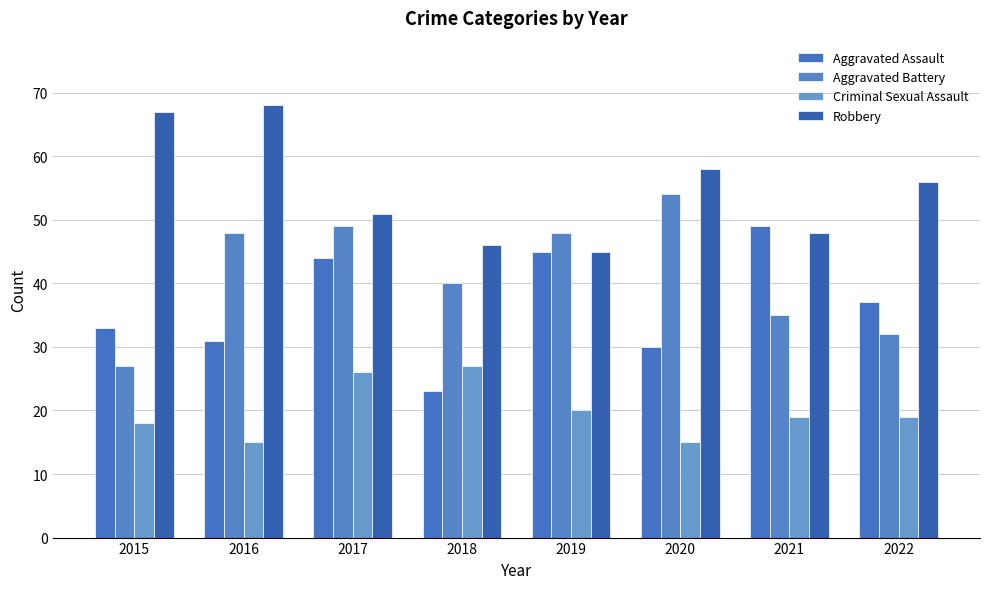

Reading right to left, list all the values displayed in this chart.

Aggravated Assault: 2022=37	2021=49	2020=30	2019=45	2018=23	2017=44	2016=31	2015=33
Aggravated Battery: 2022=32	2021=35	2020=54	2019=48	2018=40	2017=49	2016=48	2015=27
Criminal Sexual Assault: 2022=19	2021=19	2020=15	2019=20	2018=27	2017=26	2016=15	2015=18
Robbery: 2022=56	2021=48	2020=58	2019=45	2018=46	2017=51	2016=68	2015=67